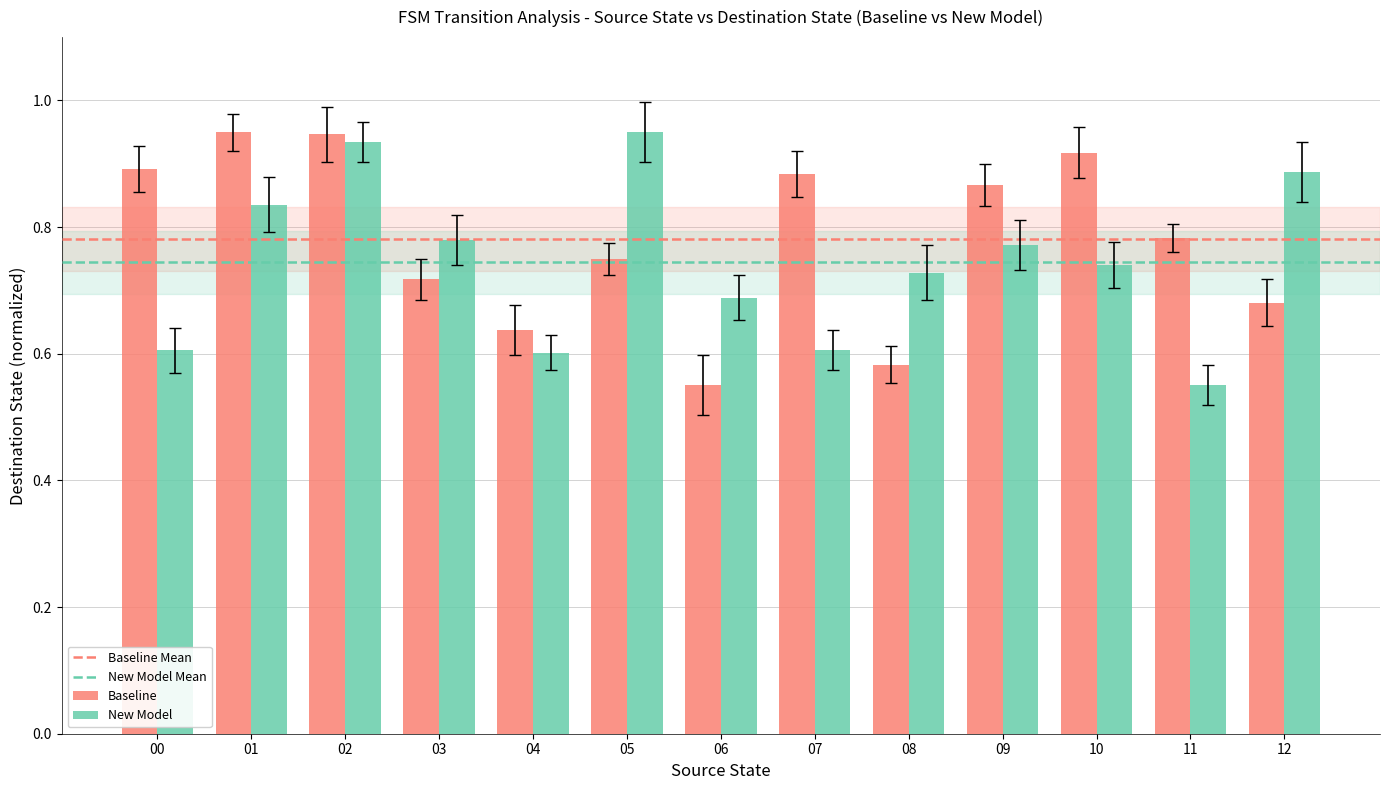

What is the difference between the second highest and second lowest values in the New Model series?

0.3